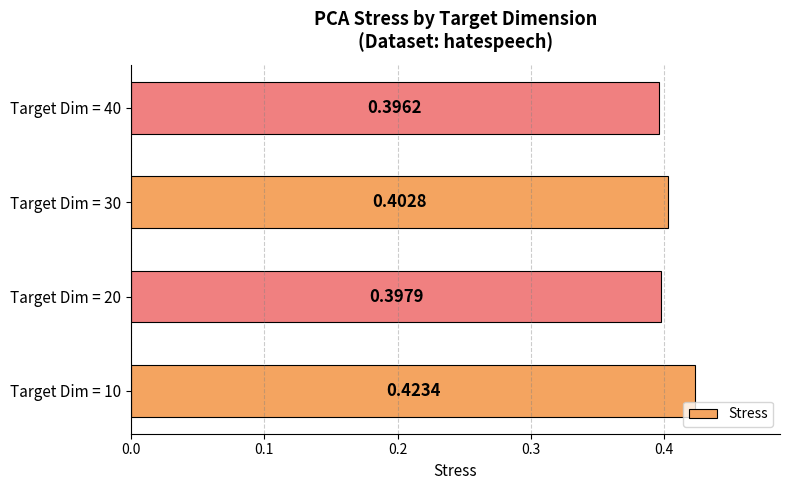

List the labels in order of value, largest first.

Target Dim = 10, Target Dim = 30, Target Dim = 20, Target Dim = 40